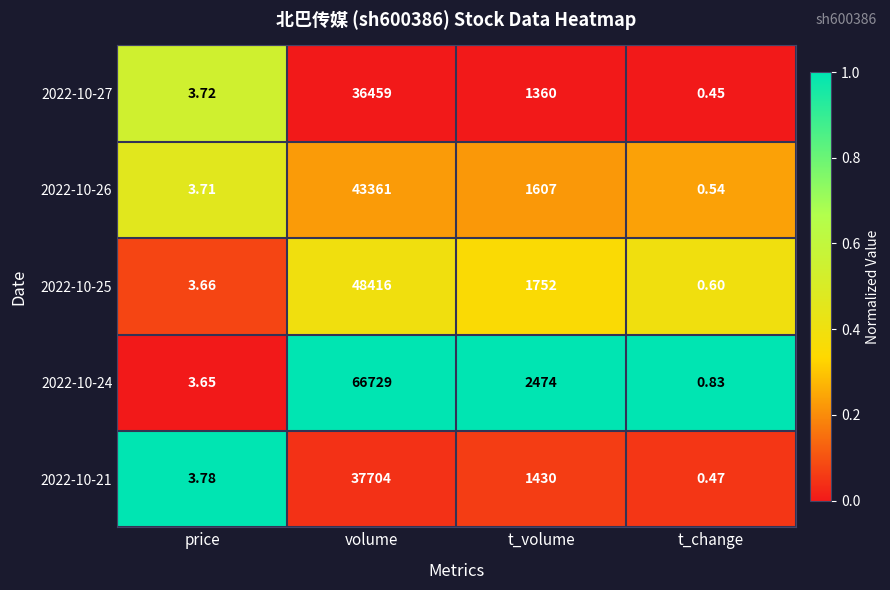

Is the value of 2022-10-26 at t_change greater than the value of 2022-10-25 at t_change?

No